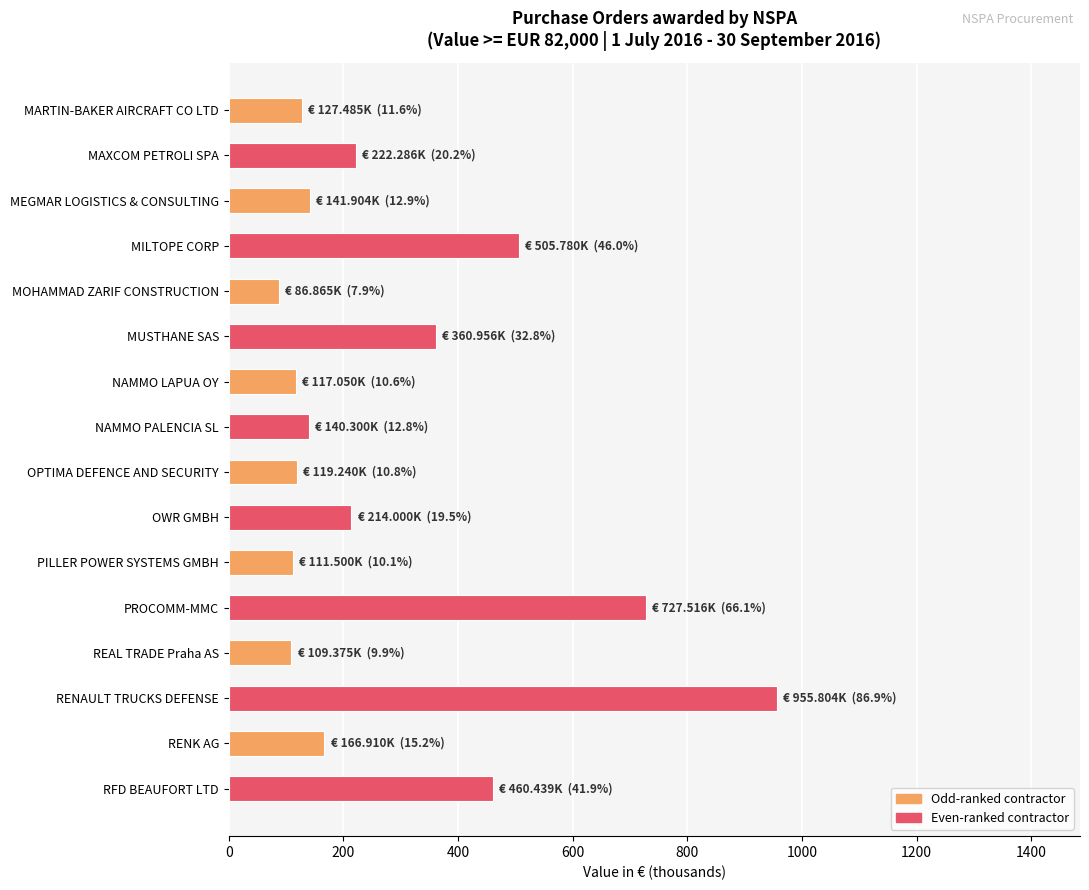

Are the bars grouped side by side (vs. stacked)?

No